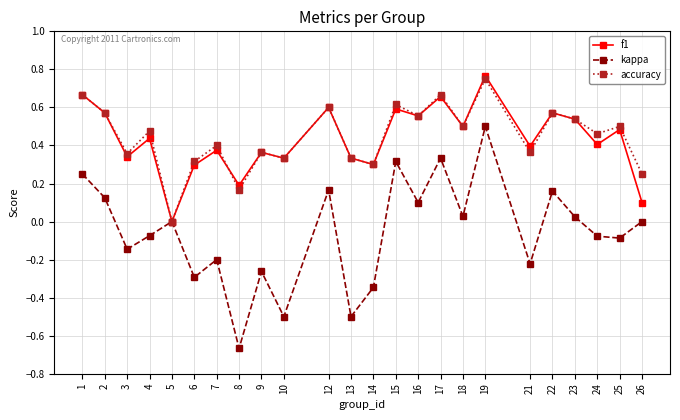

At which label does f1 reach its minimum?

5